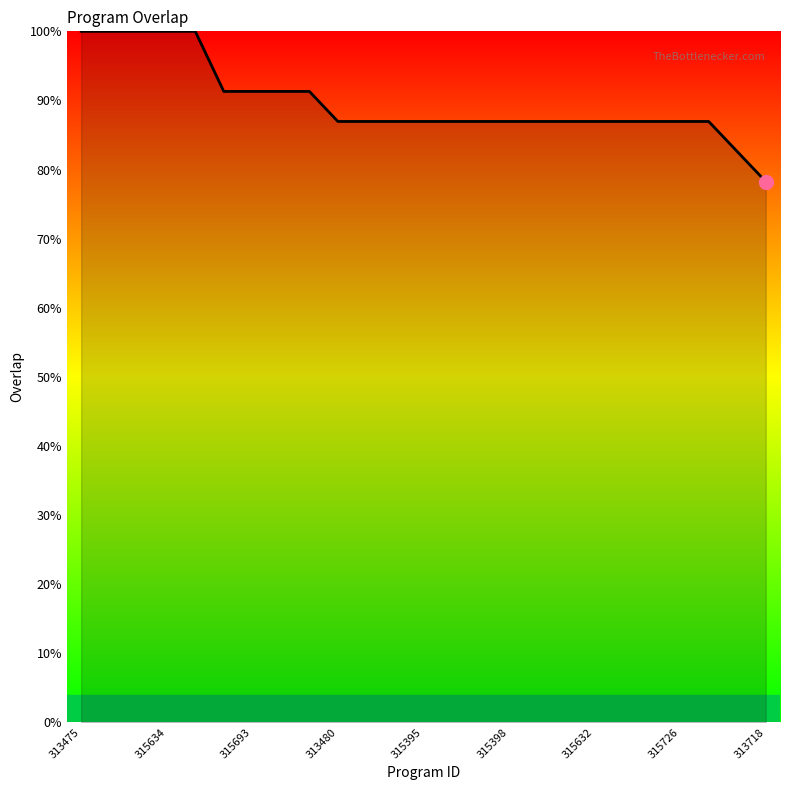

What is the minimum value shown in the chart?

78.3